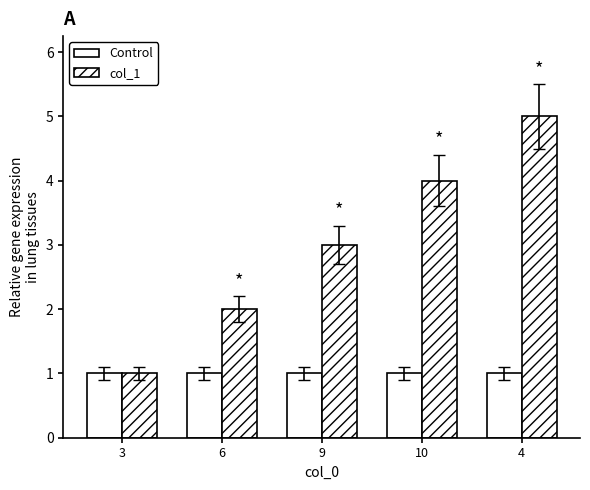

At how many categories does at least one series exceed 3?

2